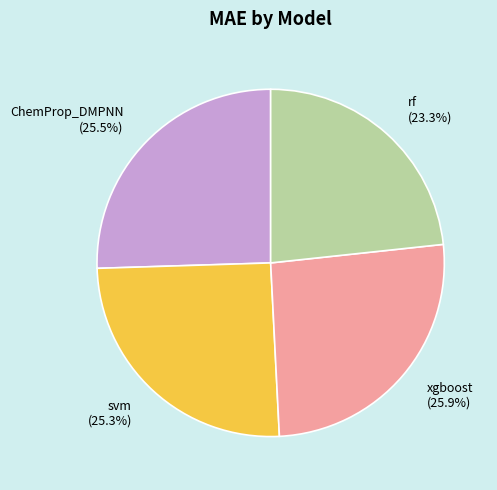

Is it true that svm is 25% of the pie?

True